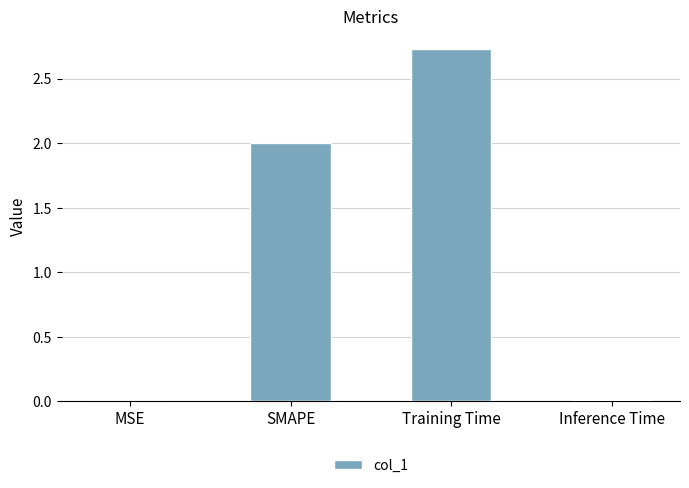

The chart shows a value of 2.0 at SMAPE. True or false?

True